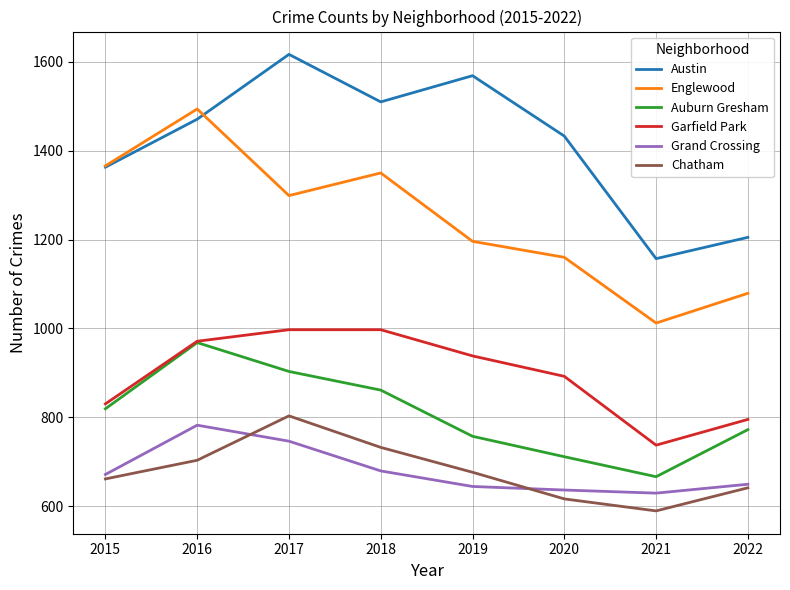

The Grand Crossing series shows 246 at 2022. True or false?

False